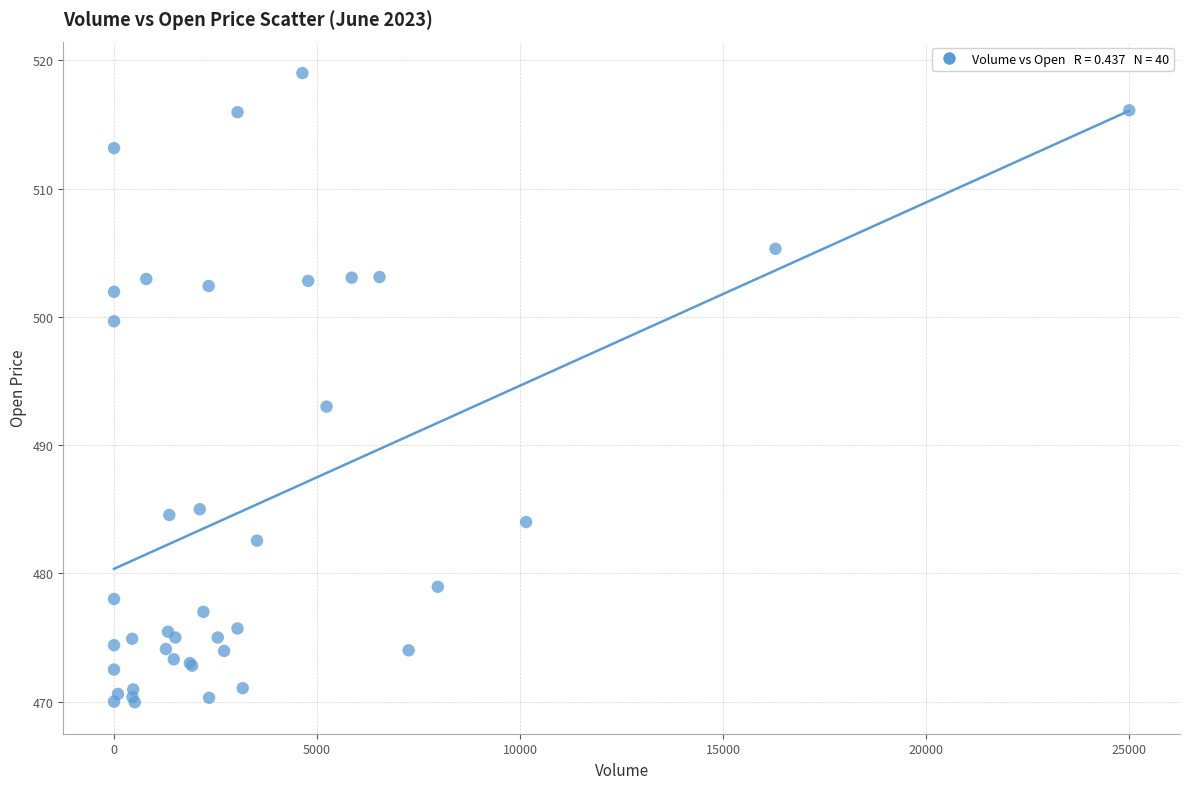

What Y value in the scatter plot is closest to 494?

493.0